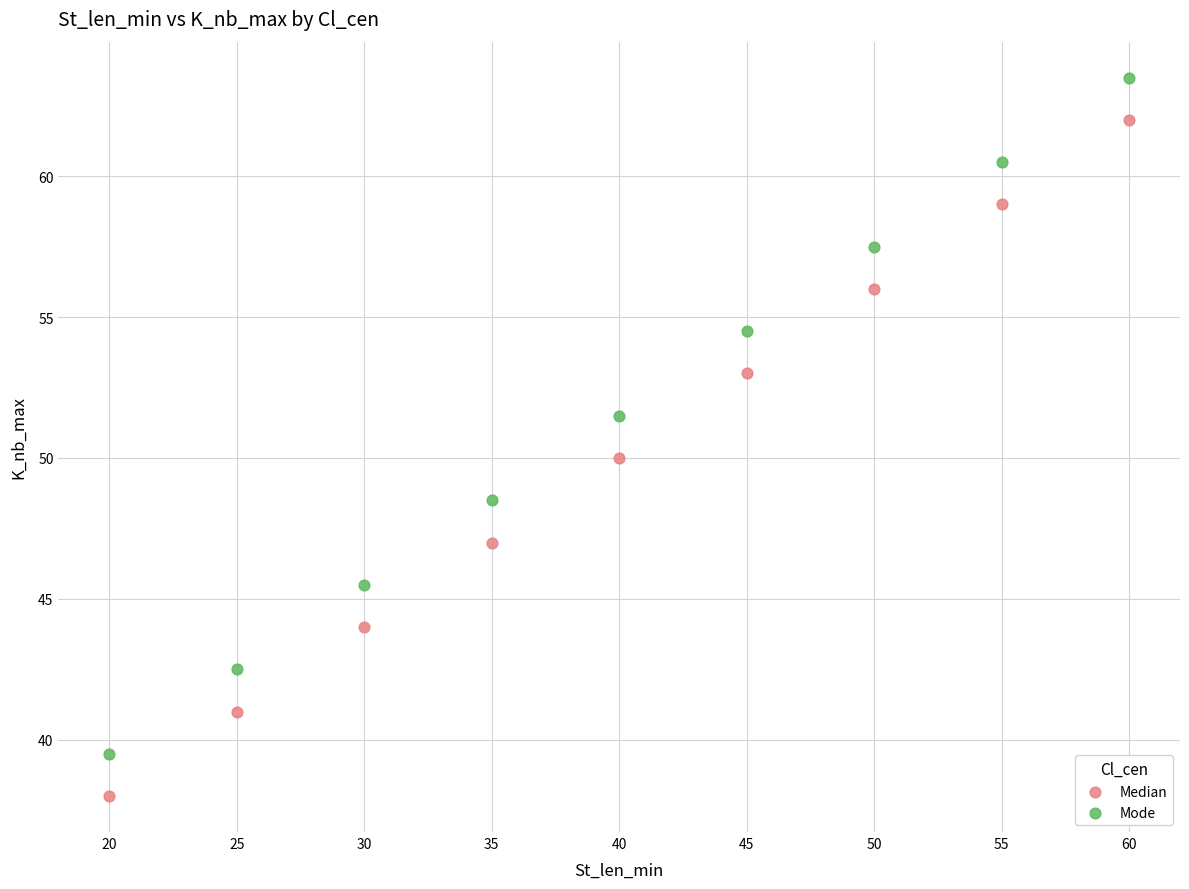

What is the X range (max minus min) for the scatter plot?

40.0